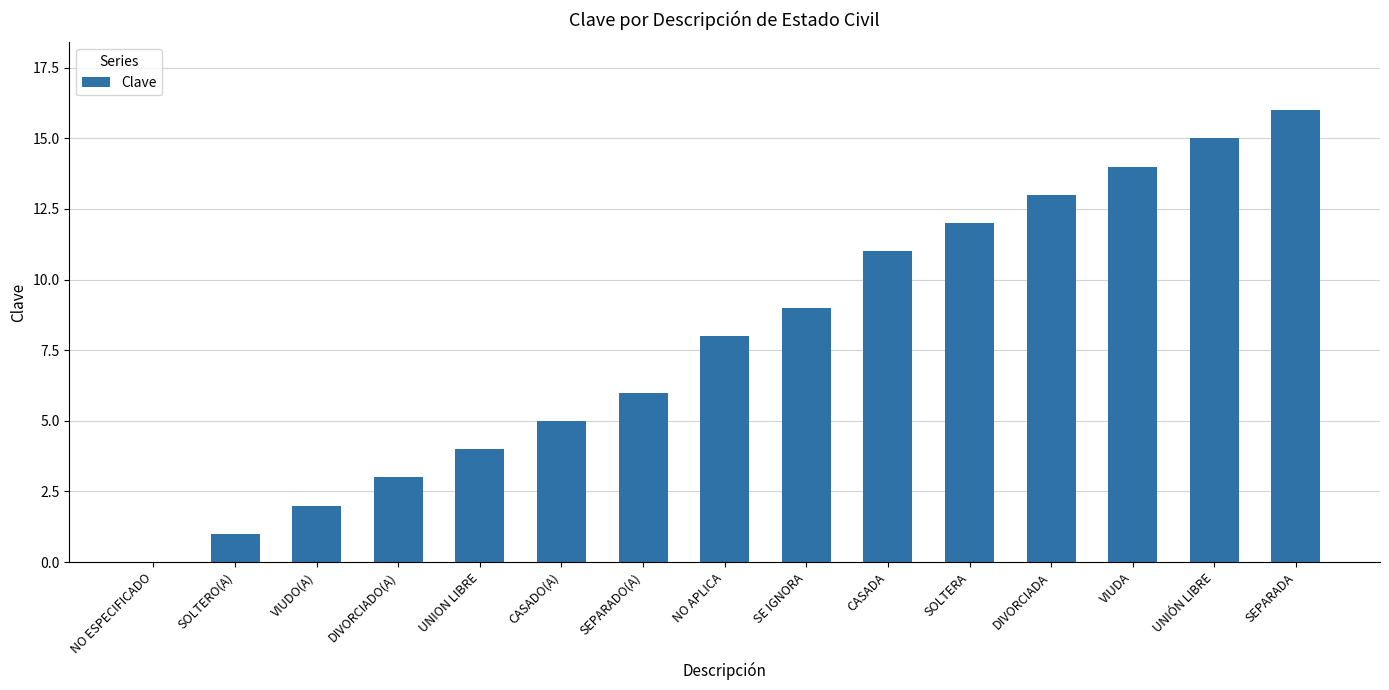

Reading left to right, list all the values displayed in this chart.

0	1	2	3	4	5	6	8	9	11	12	13	14	15	16